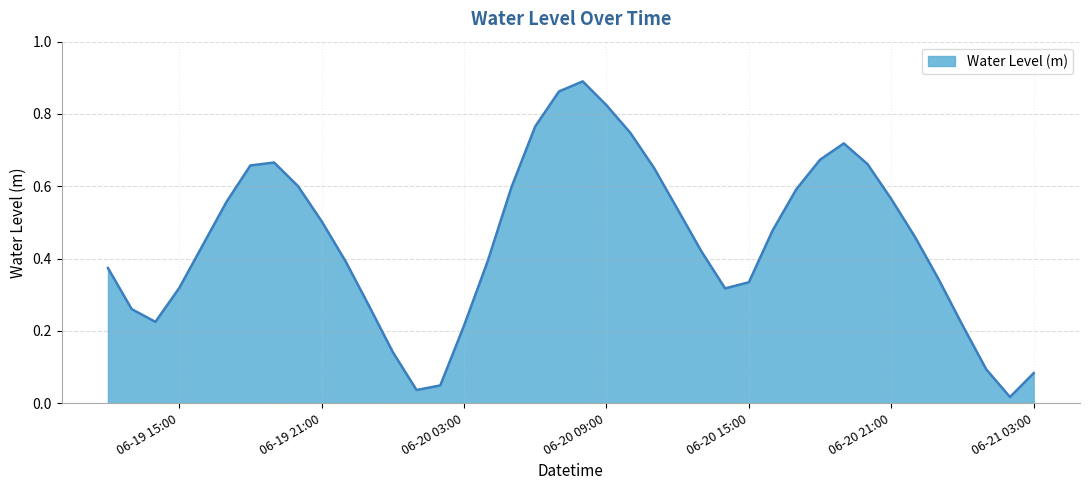

Does the chart display data point markers on the line(s)?

No